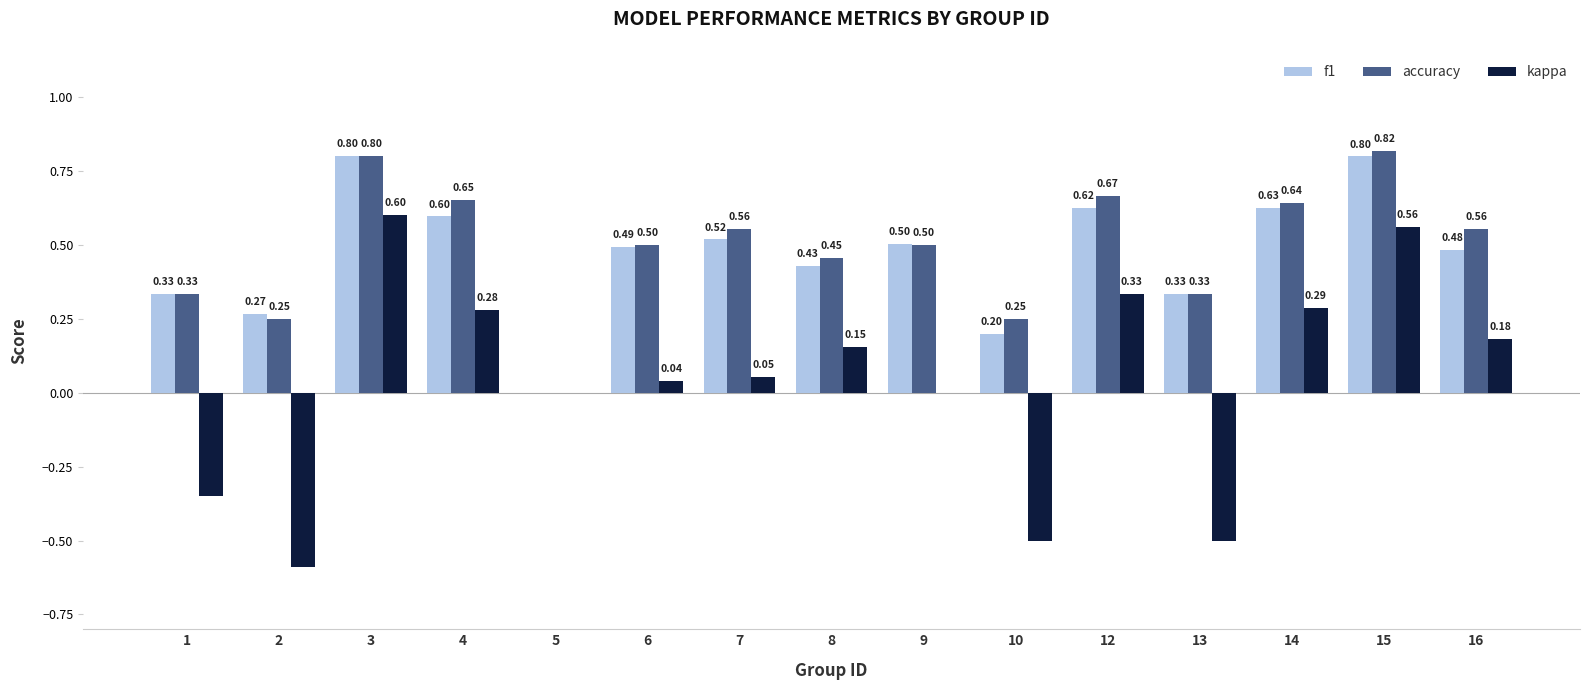

What is the sum of all f1 values?

7.0